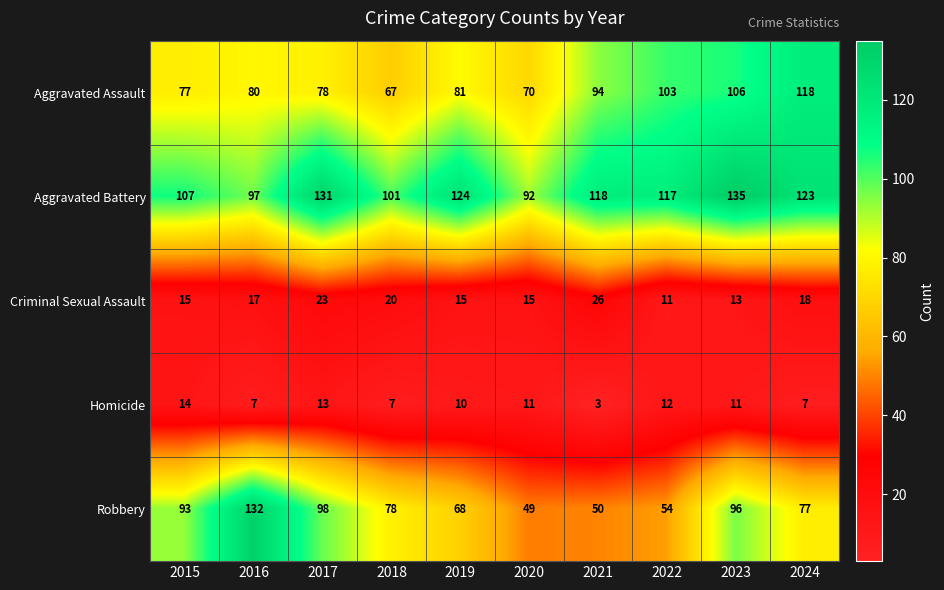

What is the total value across all series at 2015?

306